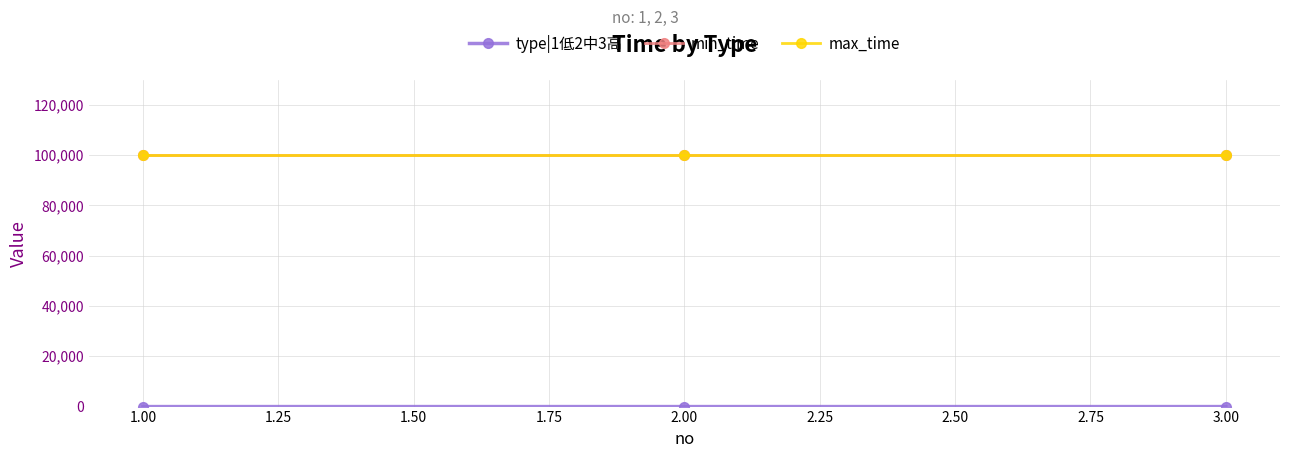

Is this an area chart (filled region under the line)?

No